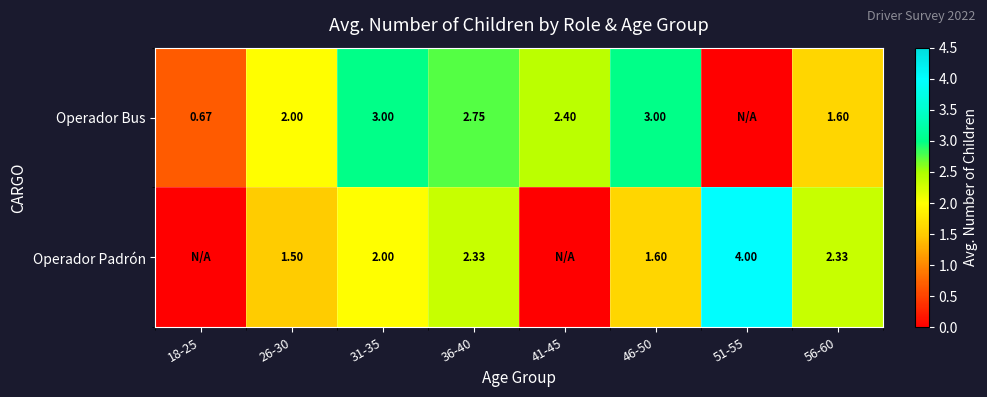

What is the greatest value displayed?

4.0